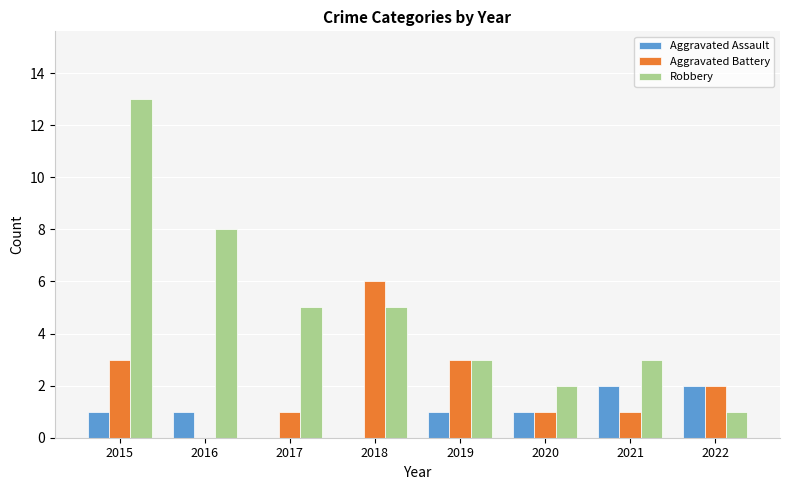

At which category is the sum across all series the highest?

2015